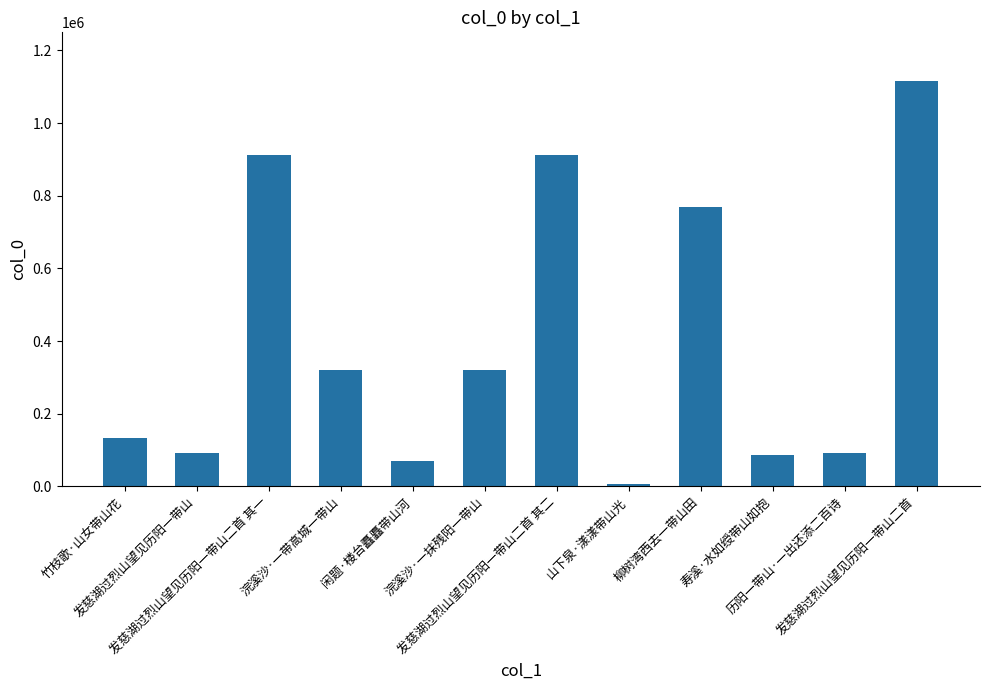

What is the greatest value displayed?

1115739